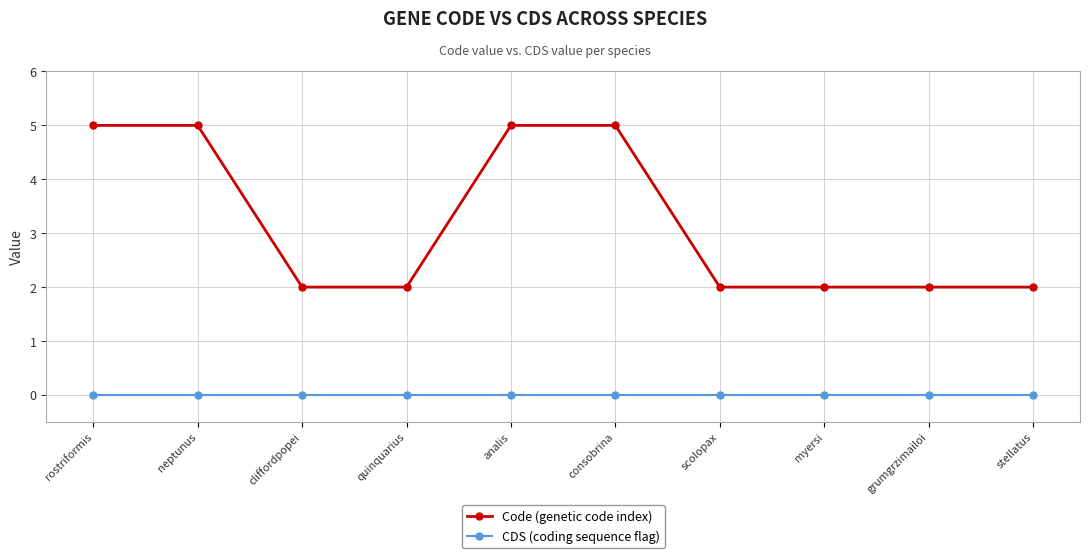

Between neptunus and stellatus, which series saw the biggest shift?

Code (genetic code index)